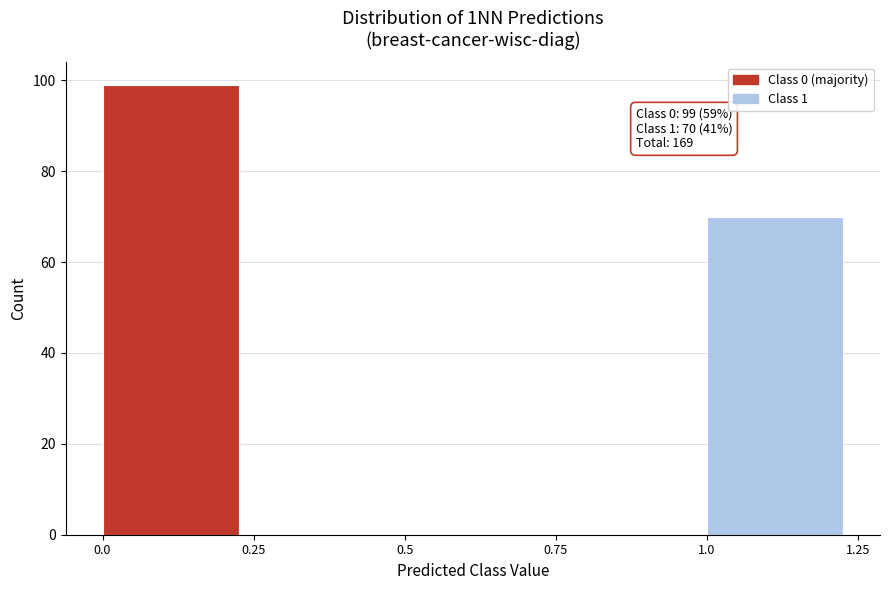

Which range on the x-axis has the tallest bar?

0.0 to 0.25